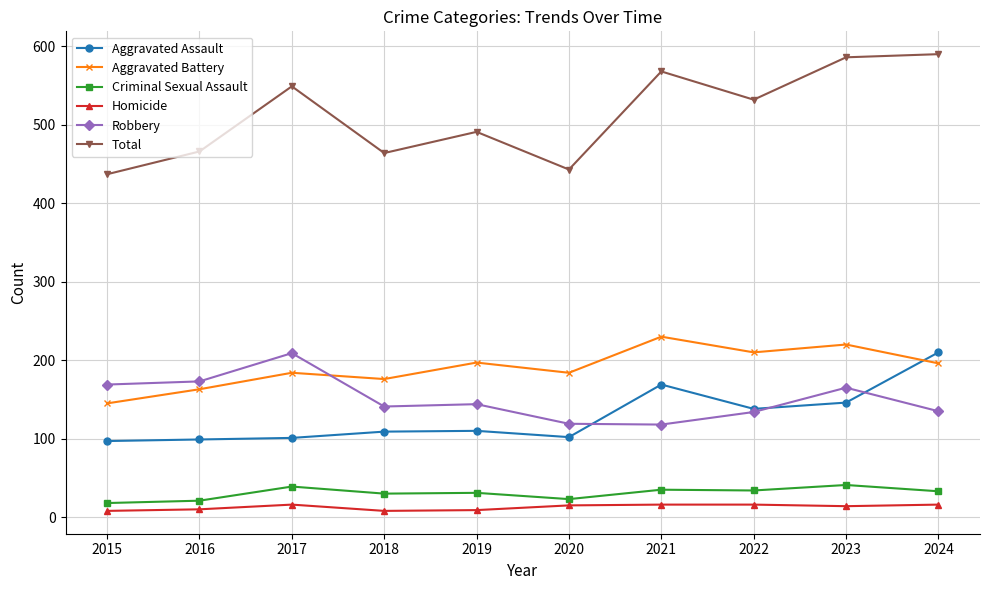

What is the total value across all series at 2021?

1136